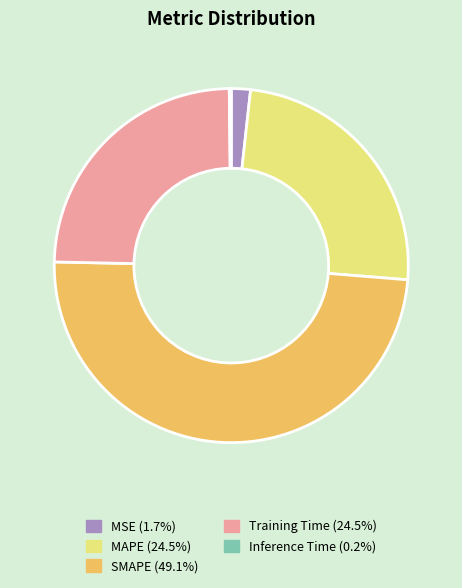

Is MAPE the majority of the pie?

No